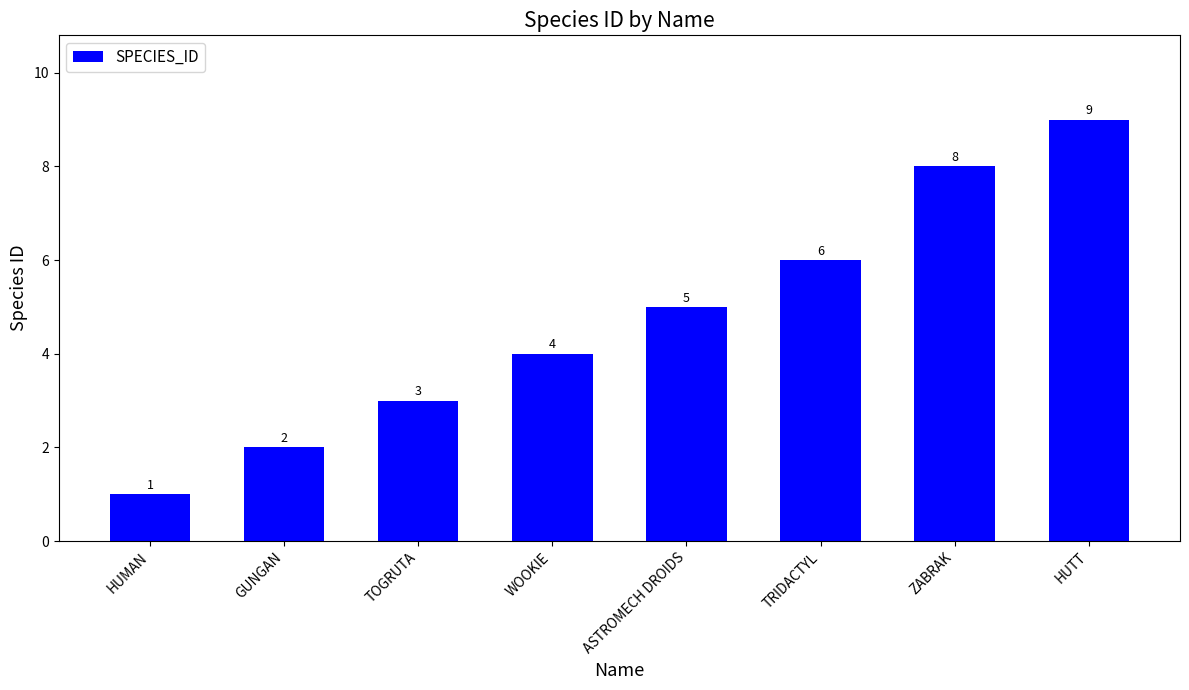

Reading left to right, extract all data points from this chart.

HUMAN=1	GUNGAN=2	TOGRUTA=3	WOOKIE=4	ASTROMECH DROIDS=5	TRIDACTYL=6	ZABRAK=8	HUTT=9